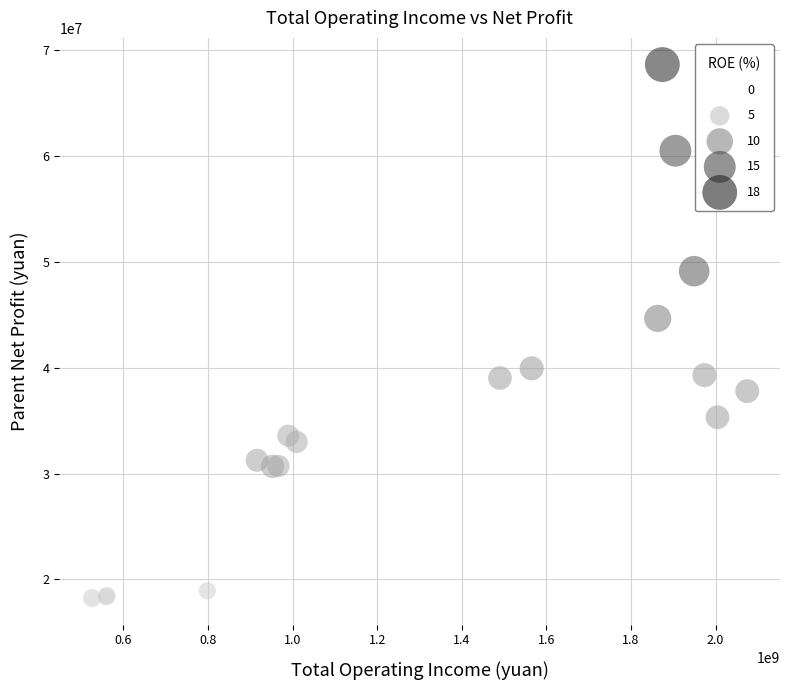

What Y value in the scatter plot is closest to 43427227?

44644013.3